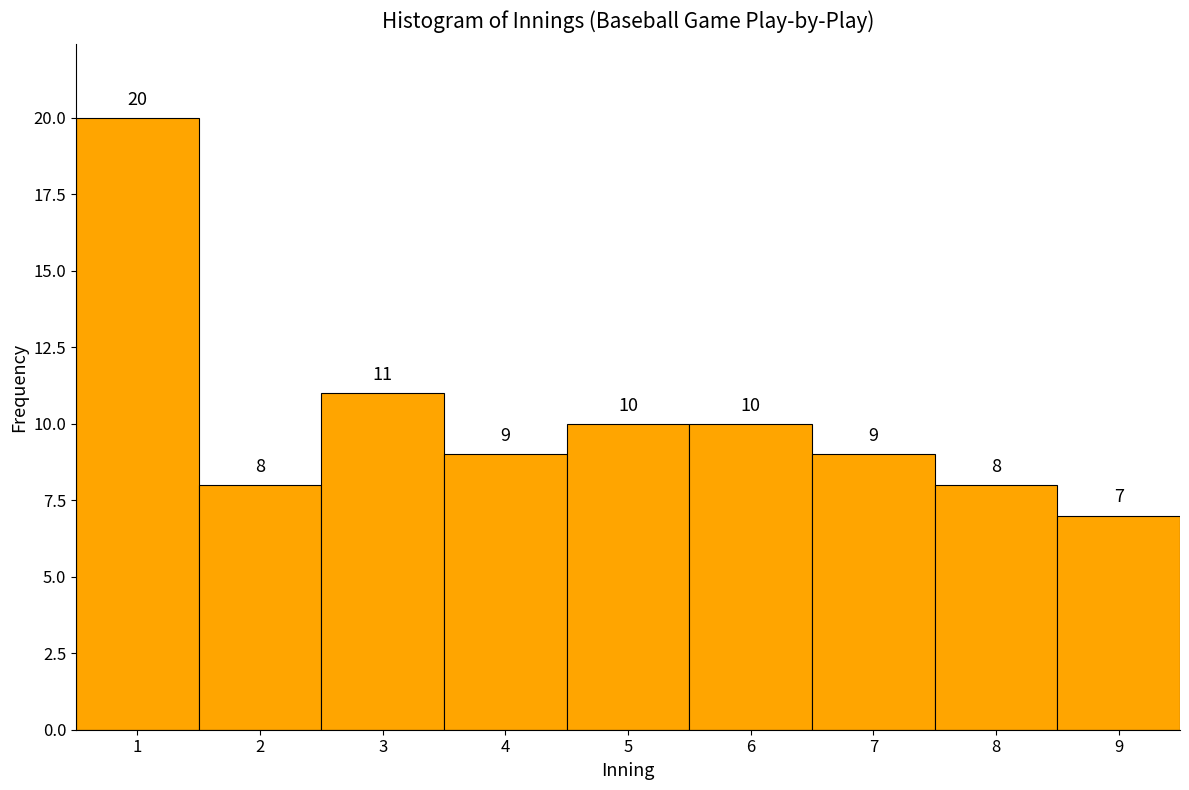

Reading left to right, extract all data points from this chart.

1=20	2=8	3=11	4=9	5=10	6=10	7=9	8=8	9=7